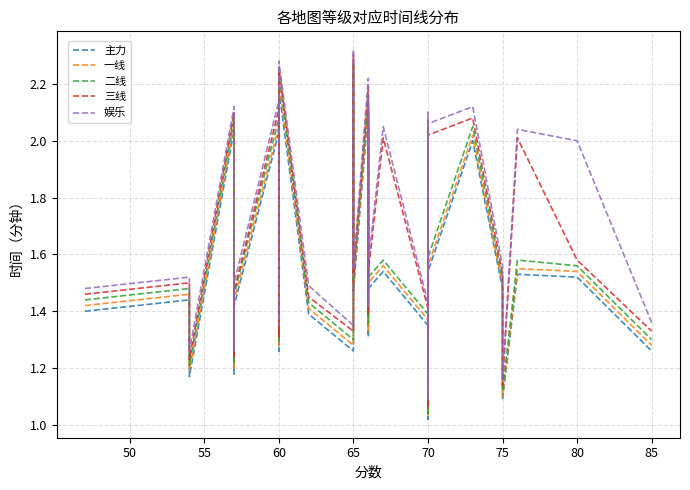

True or false: 娱乐 and 主力 intersect in this chart.

False